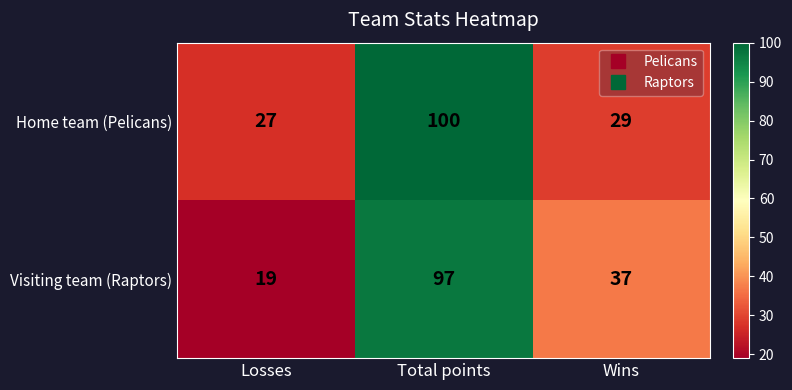

Where is Visiting team (Raptors) nearest to the value 58?

Wins